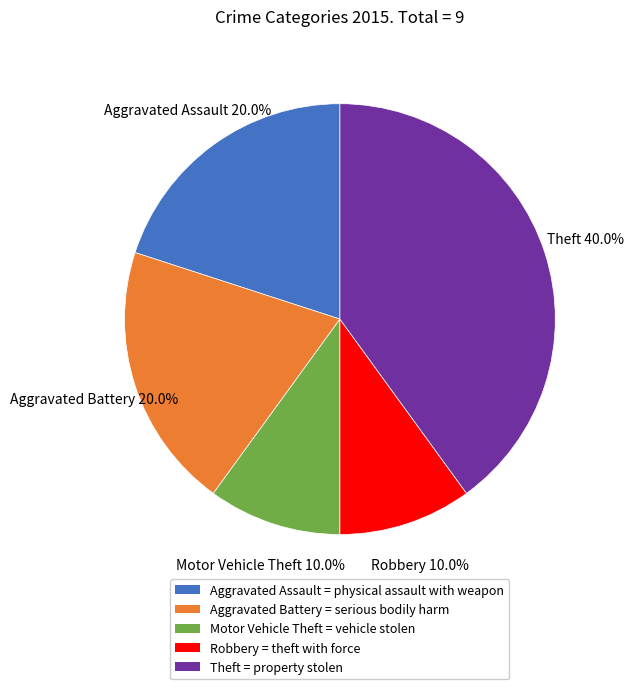

What percentage do Motor Vehicle Theft and Robbery together represent?

20.0%